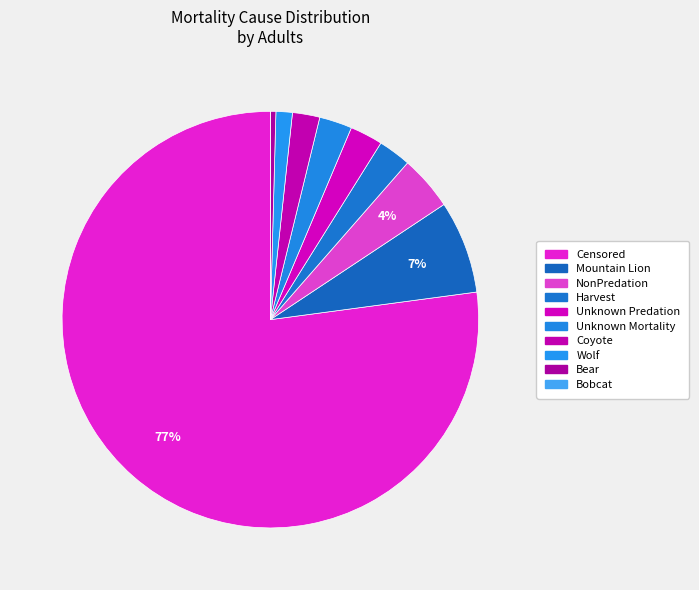

Is there a majority slice in this chart?

Yes